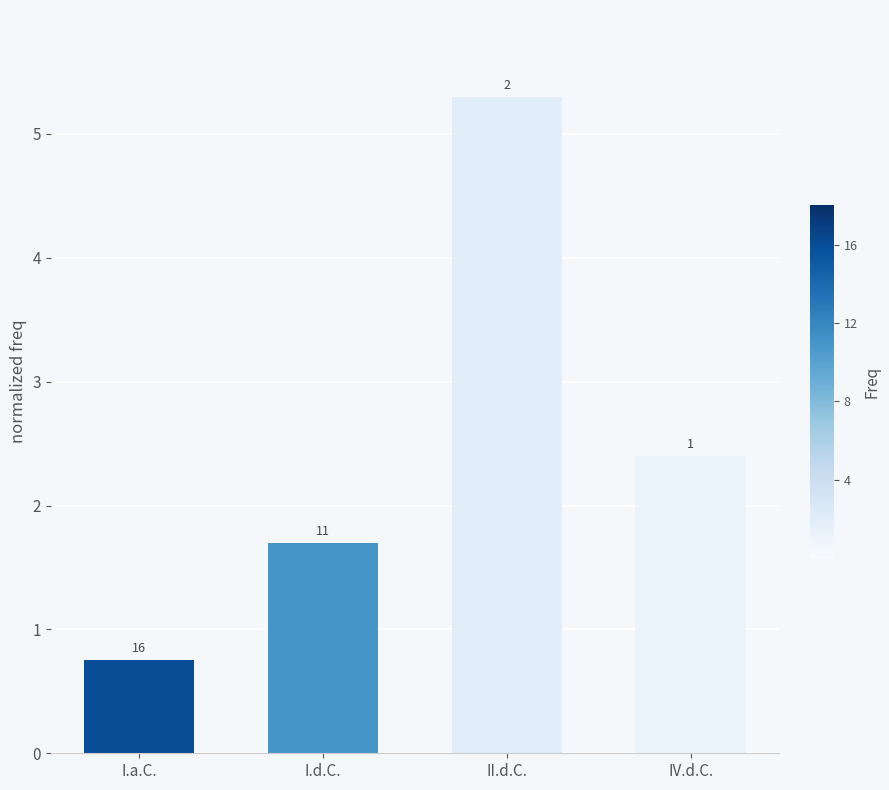

How many bars are there in total?

4